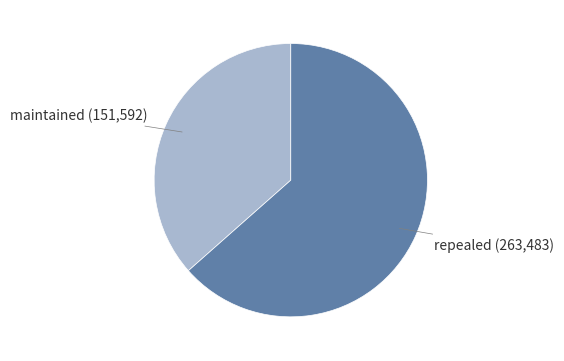

Is there any slice that represents more than half of the pie?

Yes